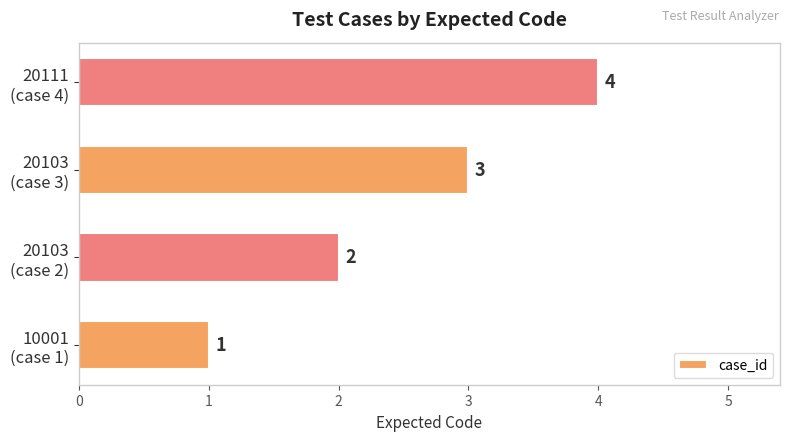

At which category does the chart reach its peak across all series?

20111
(case 4)